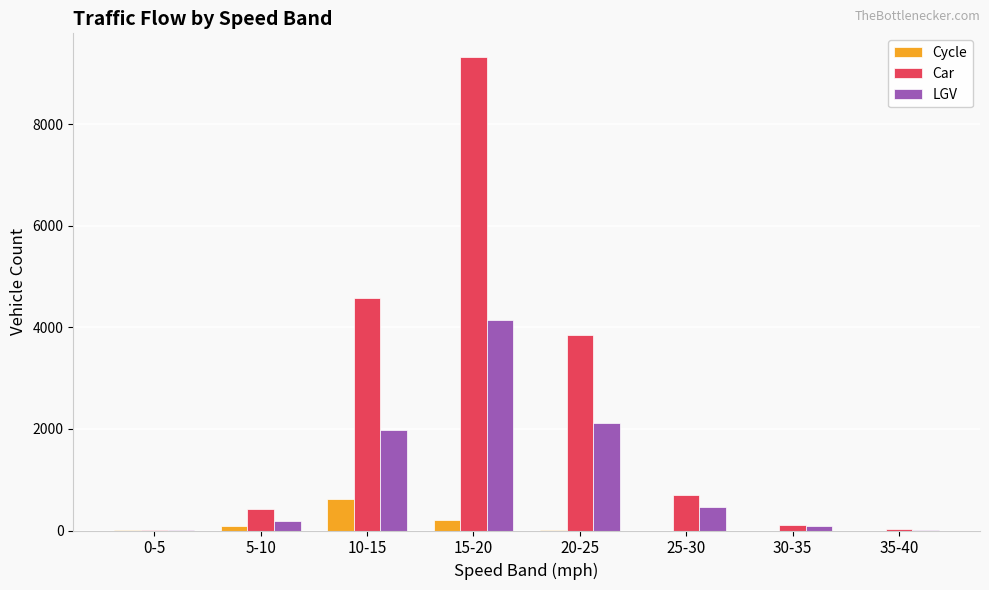

Where is Cycle nearest to the value 310?

15-20